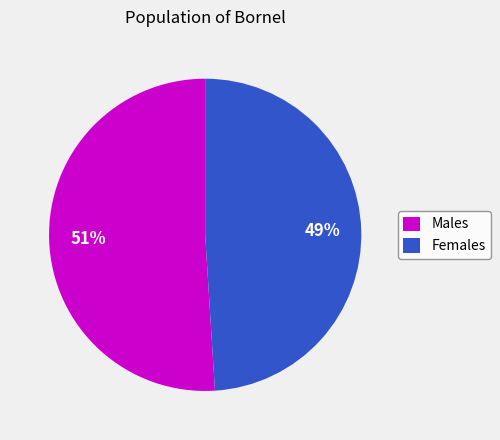

Which has a higher value, Males or Females?

Males